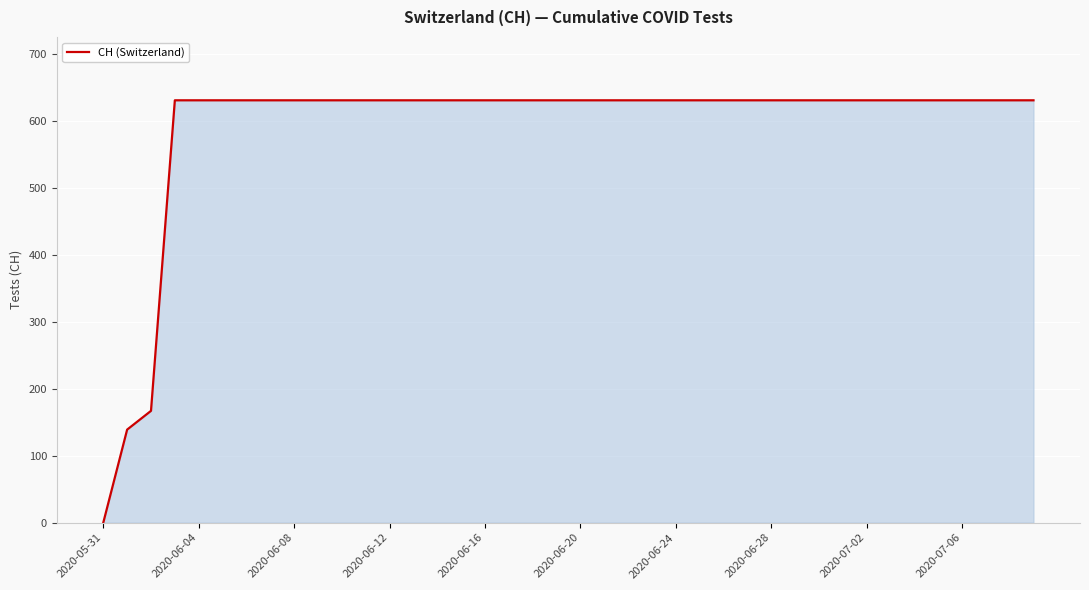

What is the greatest value displayed?

631